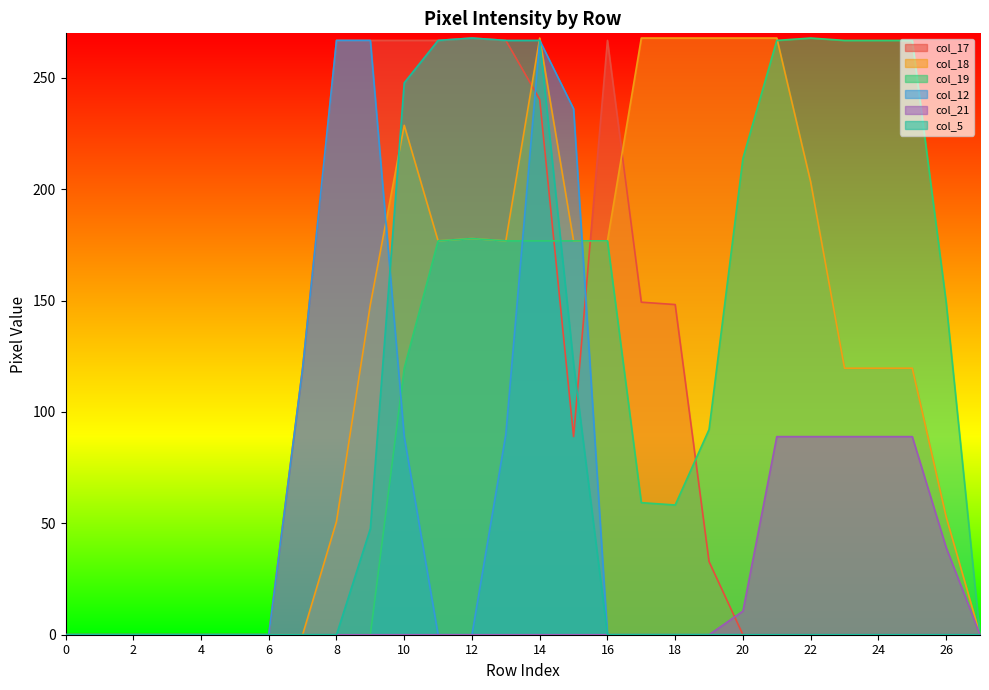

What are all the series names shown in the legend?

col_17, col_18, col_19, col_12, col_21, col_5